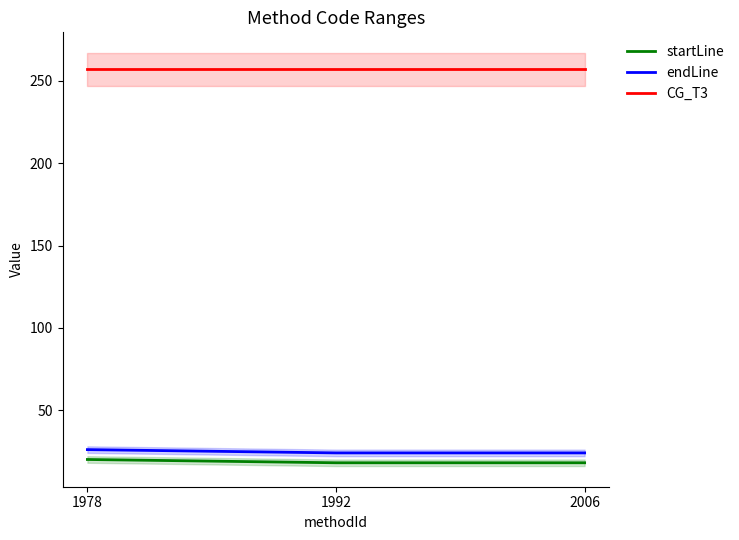

What is the average value of the startLine series?

19